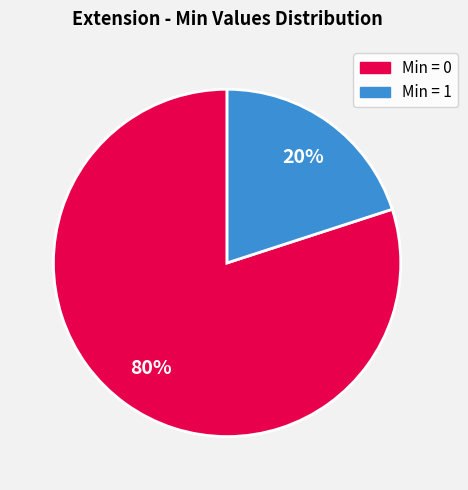

Is there a majority slice in this chart?

Yes